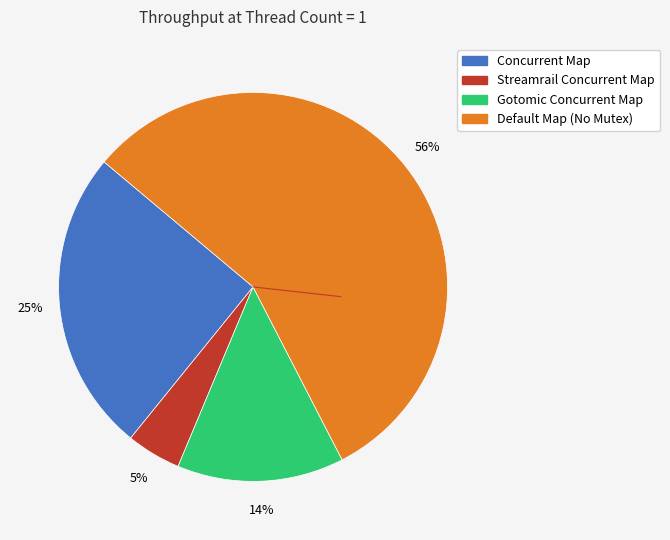

To the nearest percent, what is the average slice percentage?

25%